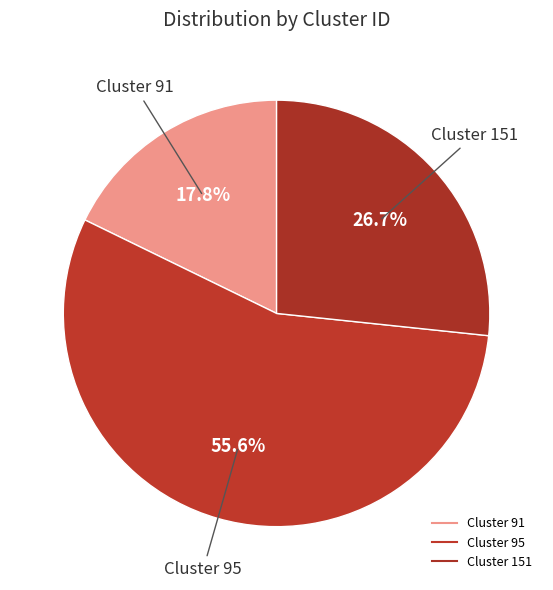

Count the number of slices in the pie.

3